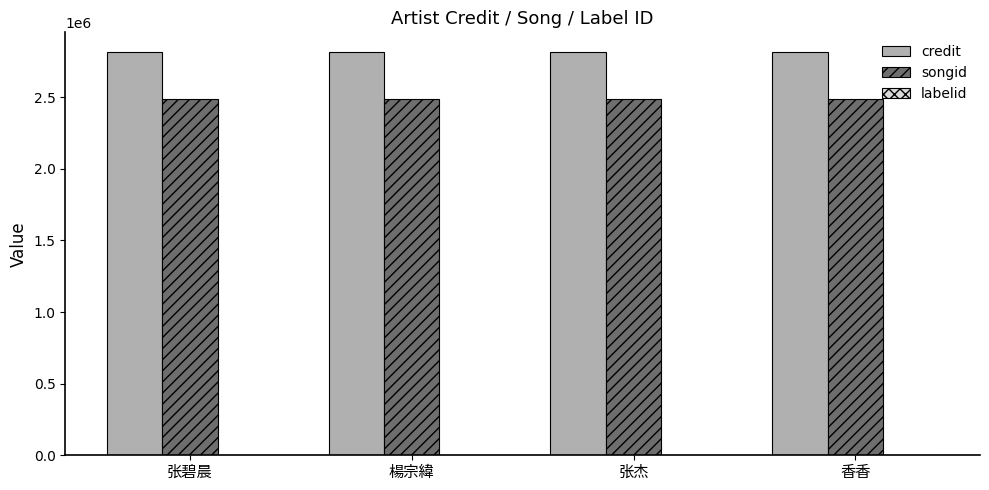

What is the sum of all credit values?

11249064